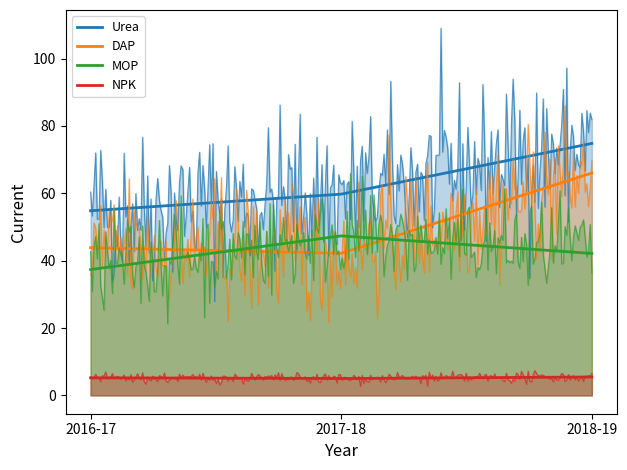

Which label corresponds to the smallest value in the chart?

2017-18